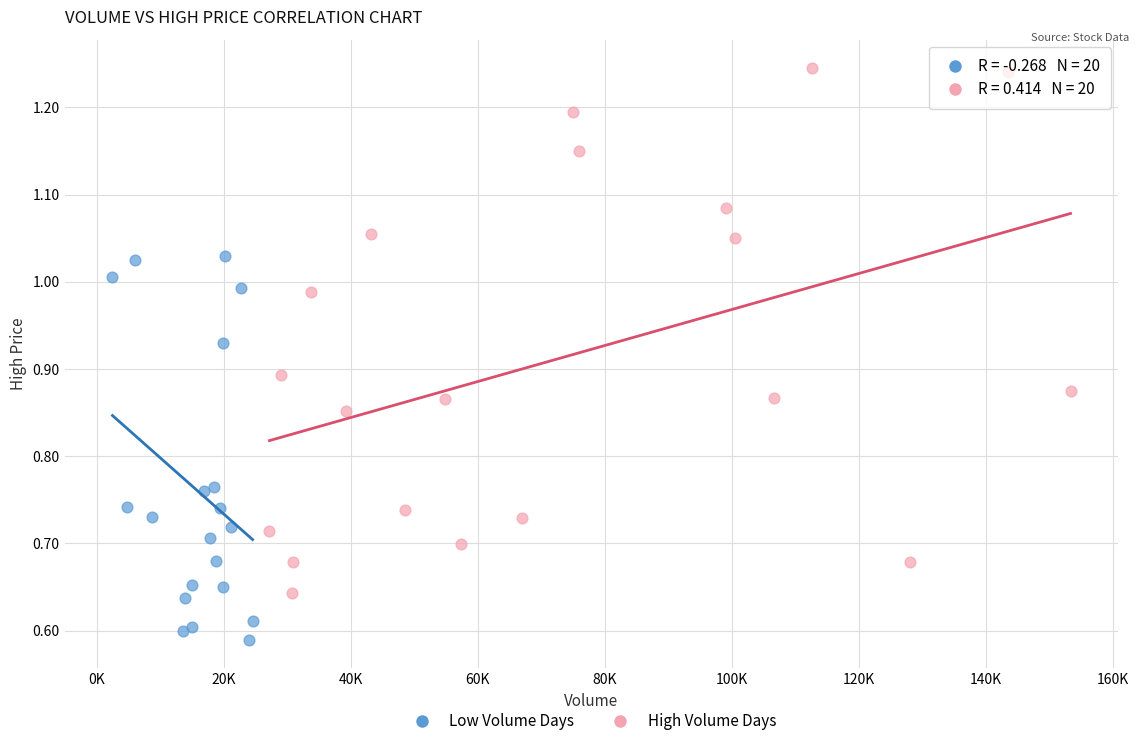

Which series contains the highest Y value?

High Volume Days